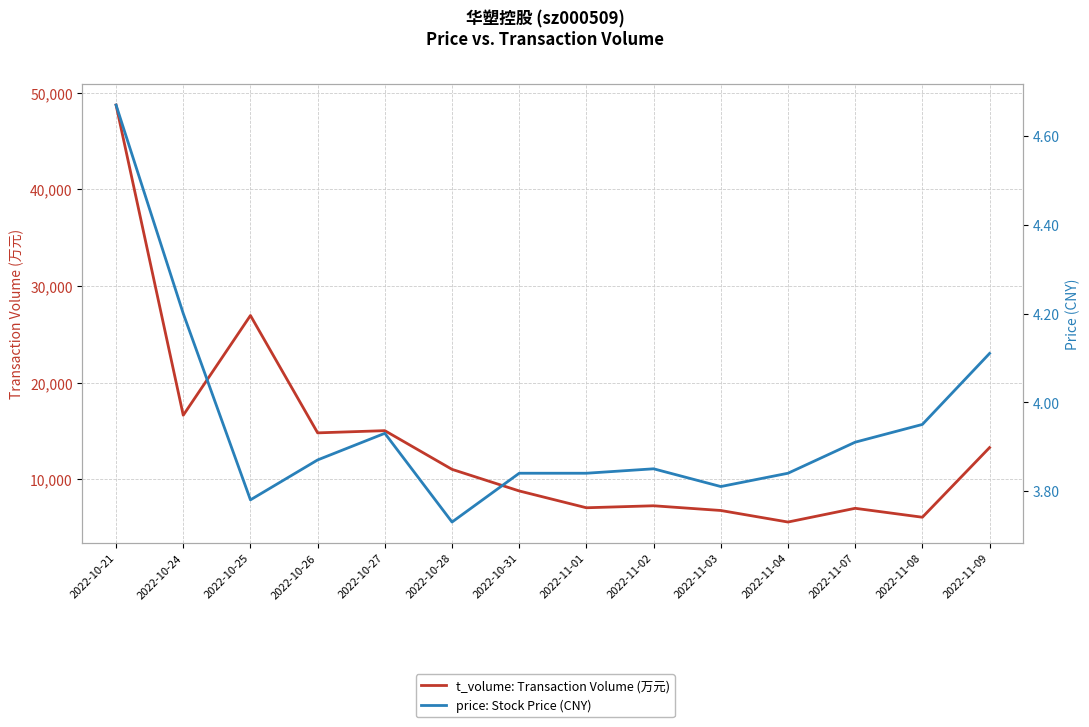

Is it true that t_volume: Transaction Volume (万元) equals 13292.0 at 2022-11-09?

True